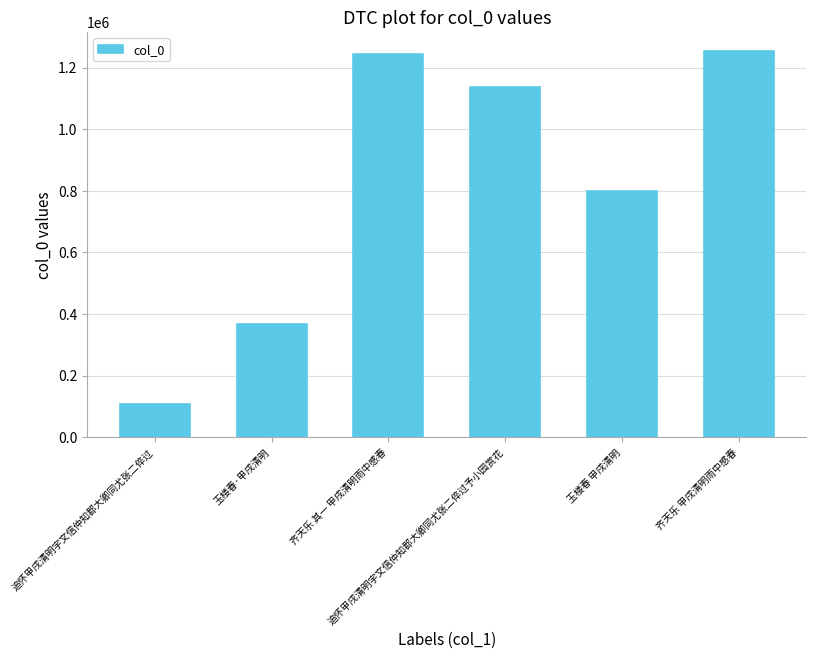

What is the average value?

817376